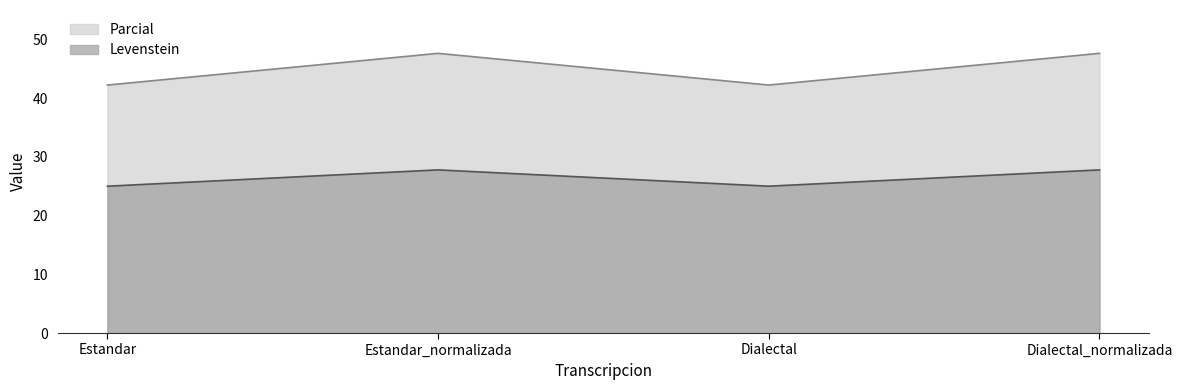

Read the Levenstein value at Dialectal.

25.0